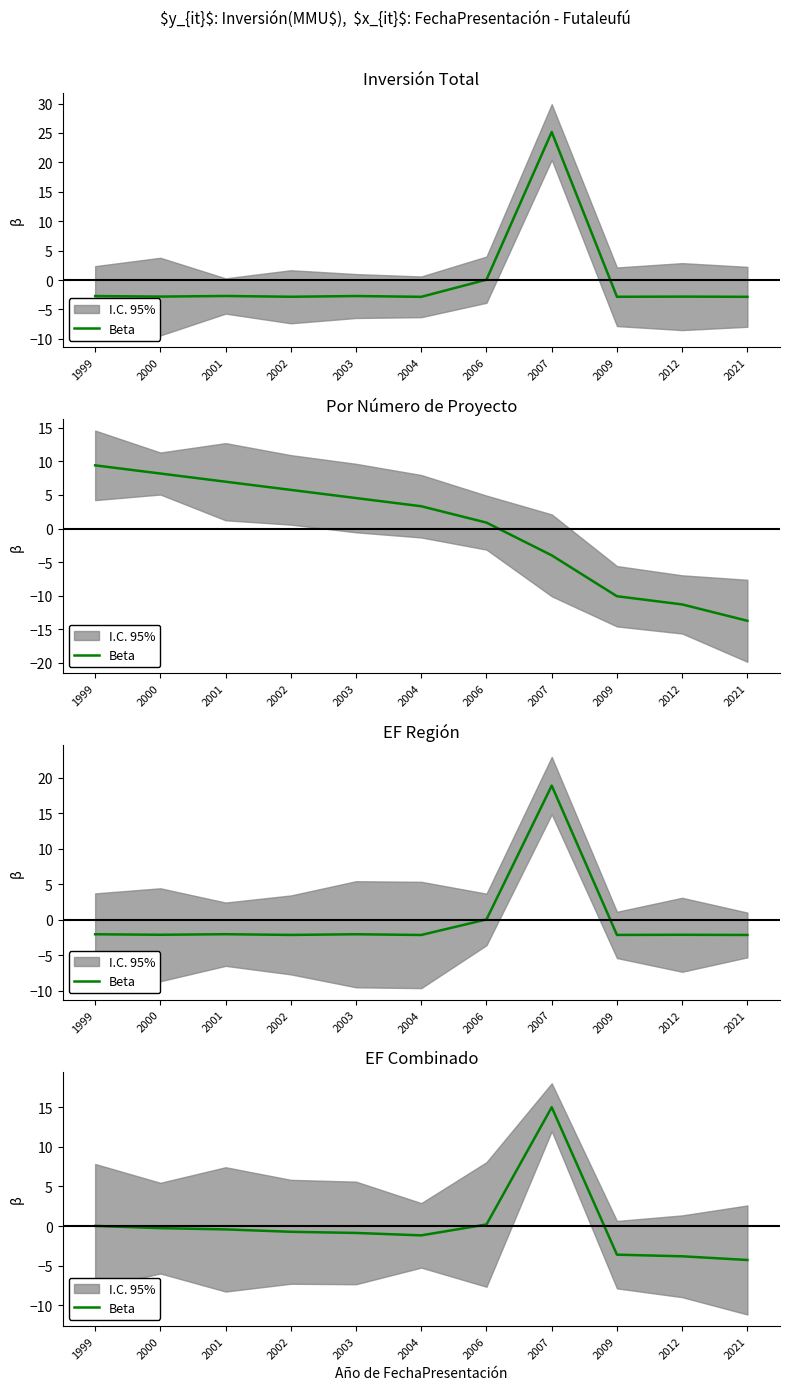

How many positive values are there?

3